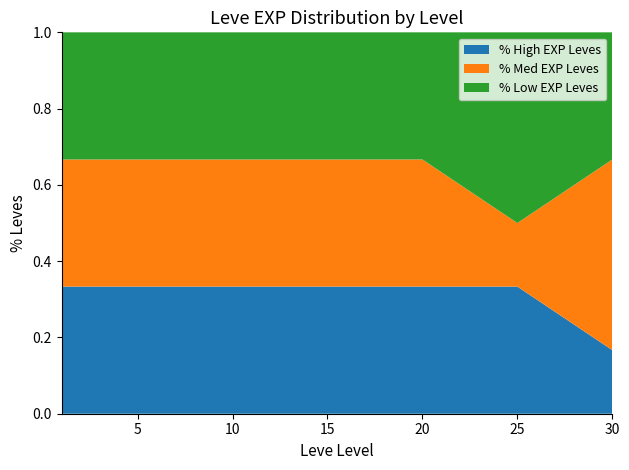

At which label does % High EXP Leves reach its minimum?

30